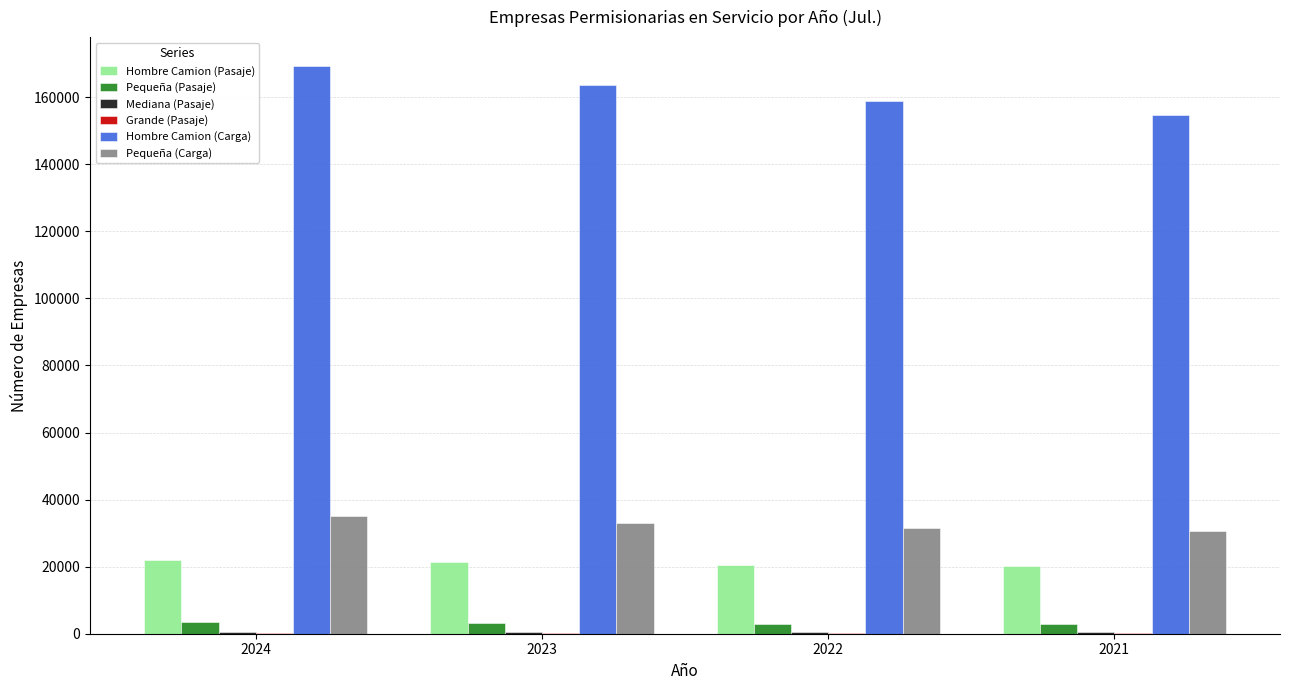

Which series has the largest total across all categories?

Hombre Camion (Carga)